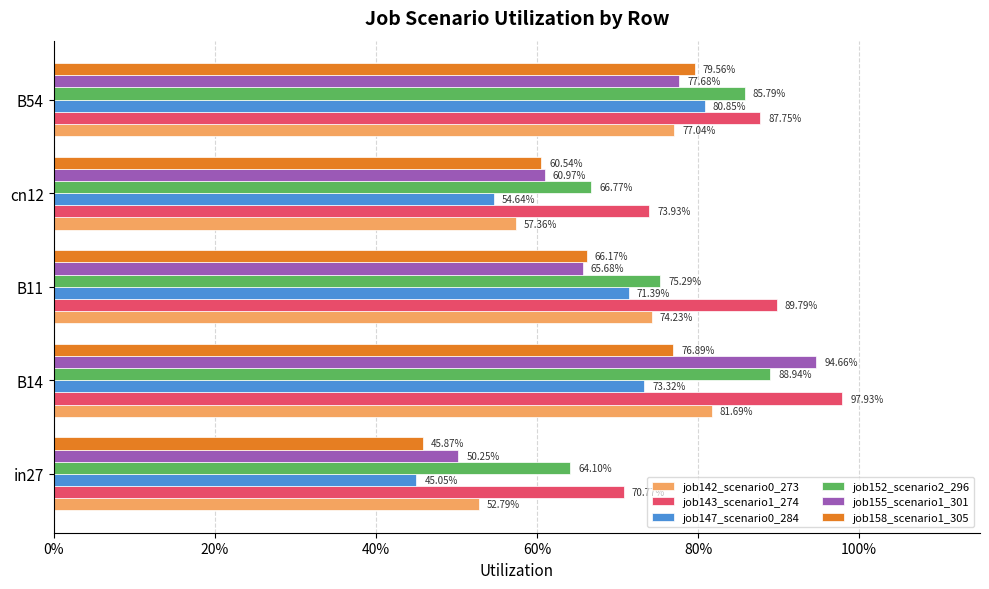

What are all the series names shown in the legend?

job142_scenario0_273, job143_scenario1_274, job147_scenario0_284, job152_scenario2_296, job155_scenario1_301, job158_scenario1_305